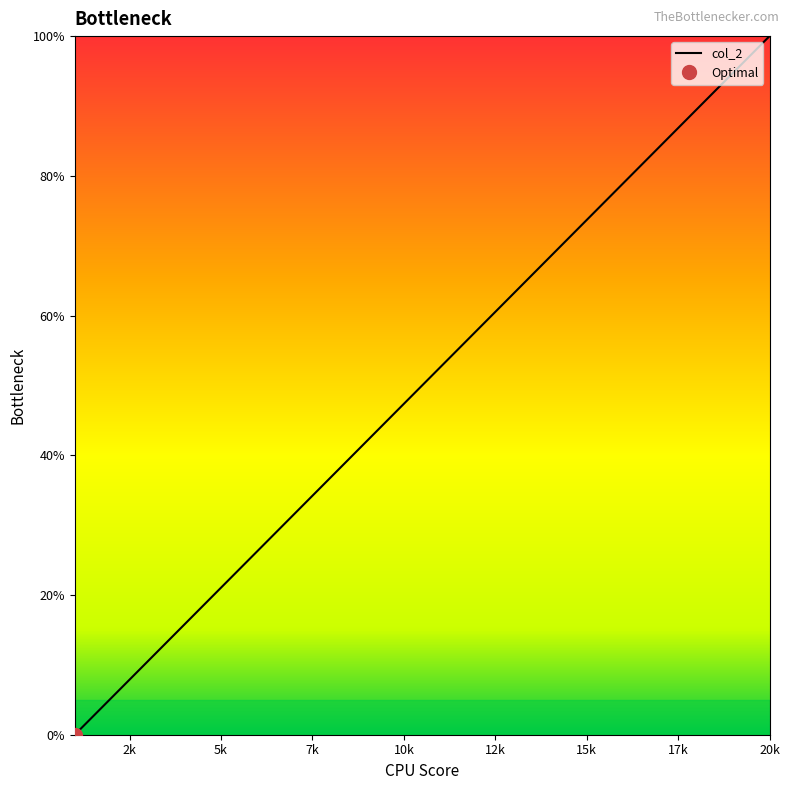

Which category has the lowest value across all series?

1